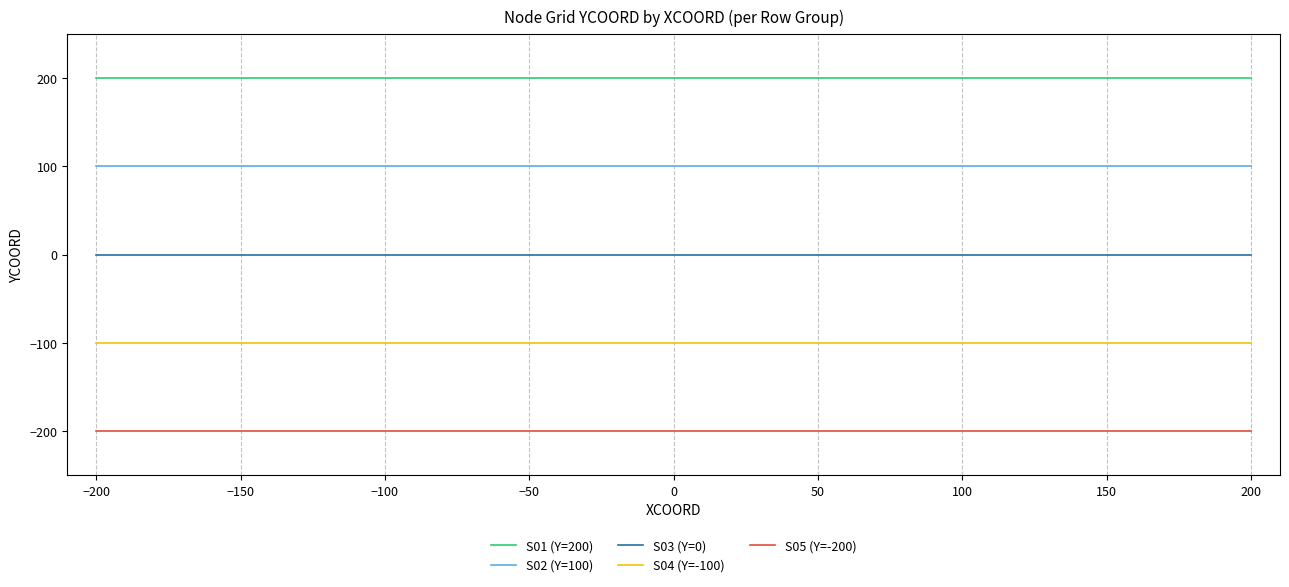

True or false: S02 (Y=100) and S05 (Y=-200) intersect in this chart.

False